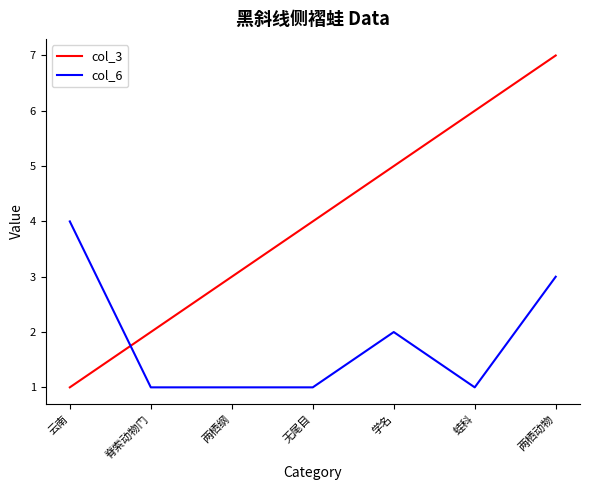

Which series ends up on top after the final intersection of col_3 and col_6?

col_3